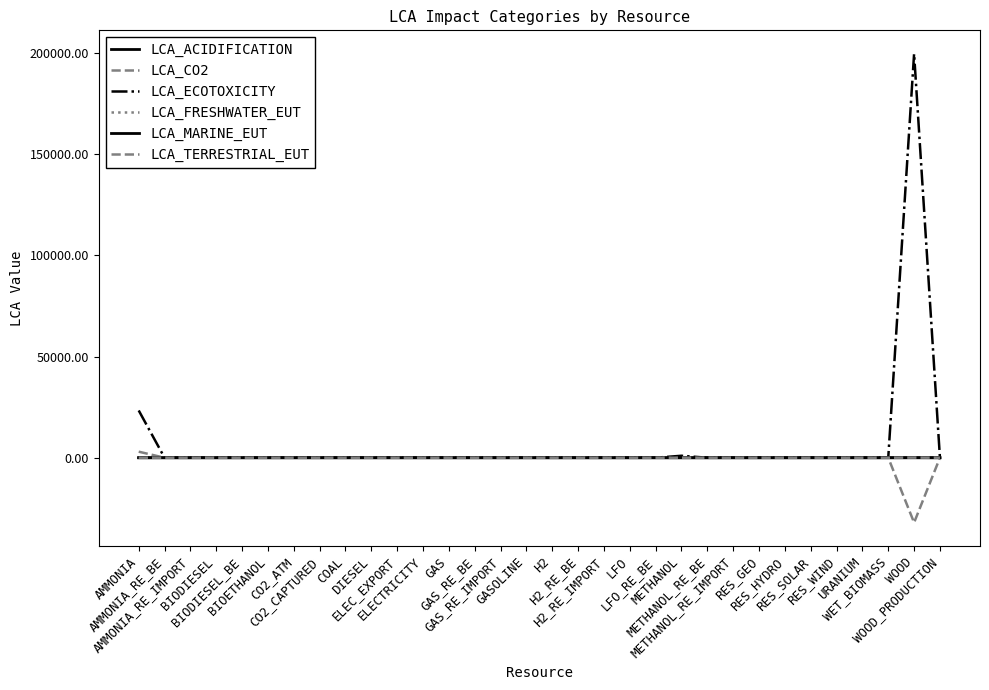

How many lines are shown in the chart?

6